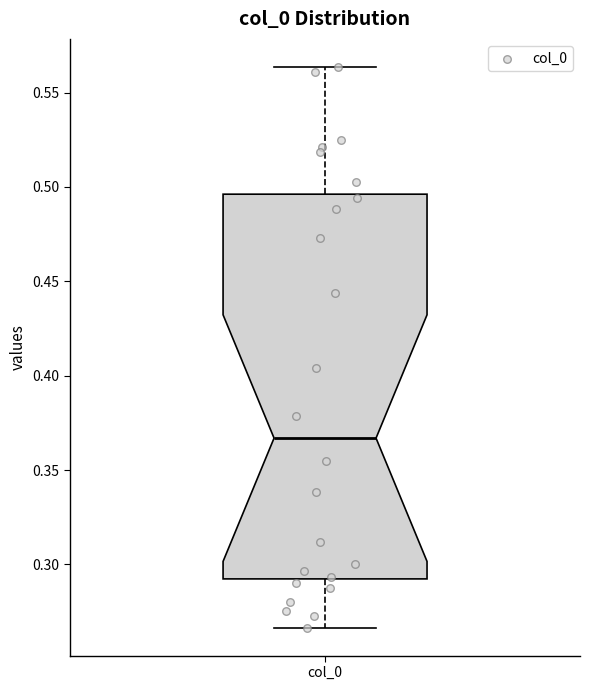

Read this box plot against the y-axis: the position of the median line, the range covered by the box, and the ends of both whiskers. The values are not printed on the chart, so give them approximately, as read against the axis.

median 0.365, box 0.290 to 0.495, whiskers 0.265 to 0.565